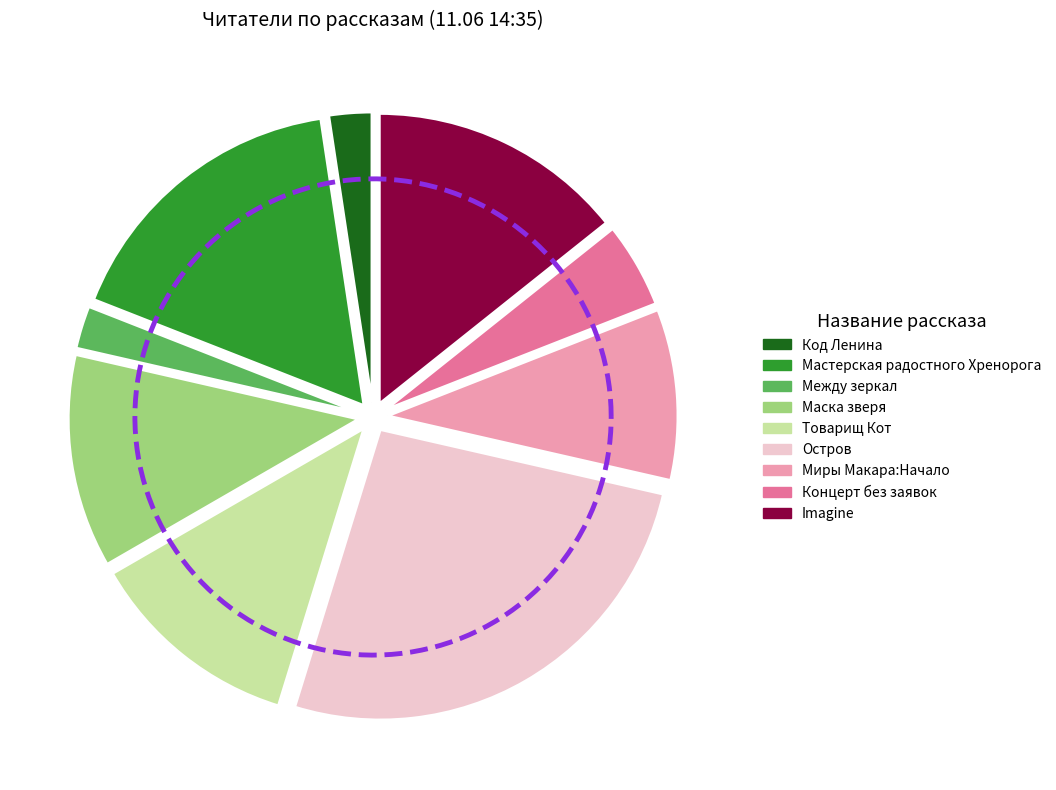

To the nearest percent, what is the difference between the largest and smallest slice percentages?

26%